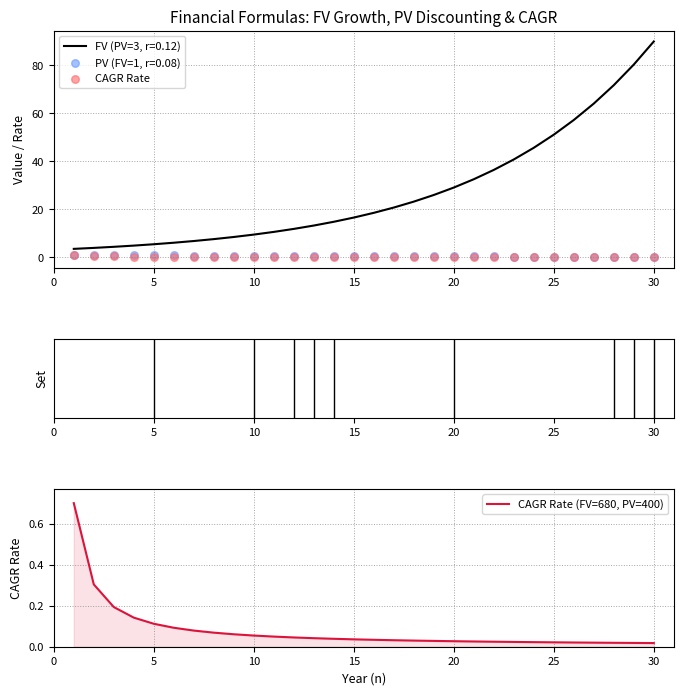

At how many categories does at least one series exceed 0?

30